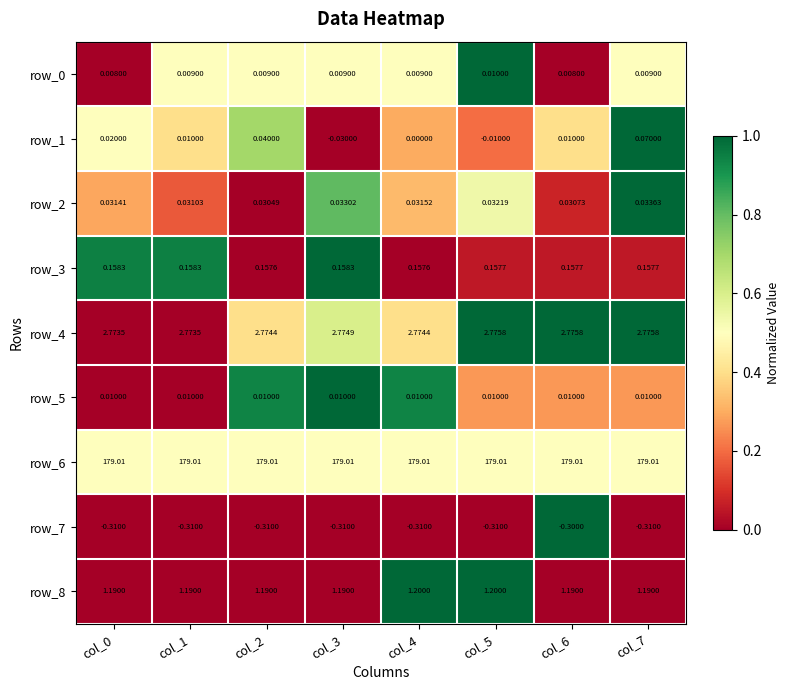

Is the value of row_0 at col_1 greater than the value of row_1 at col_5?

Yes